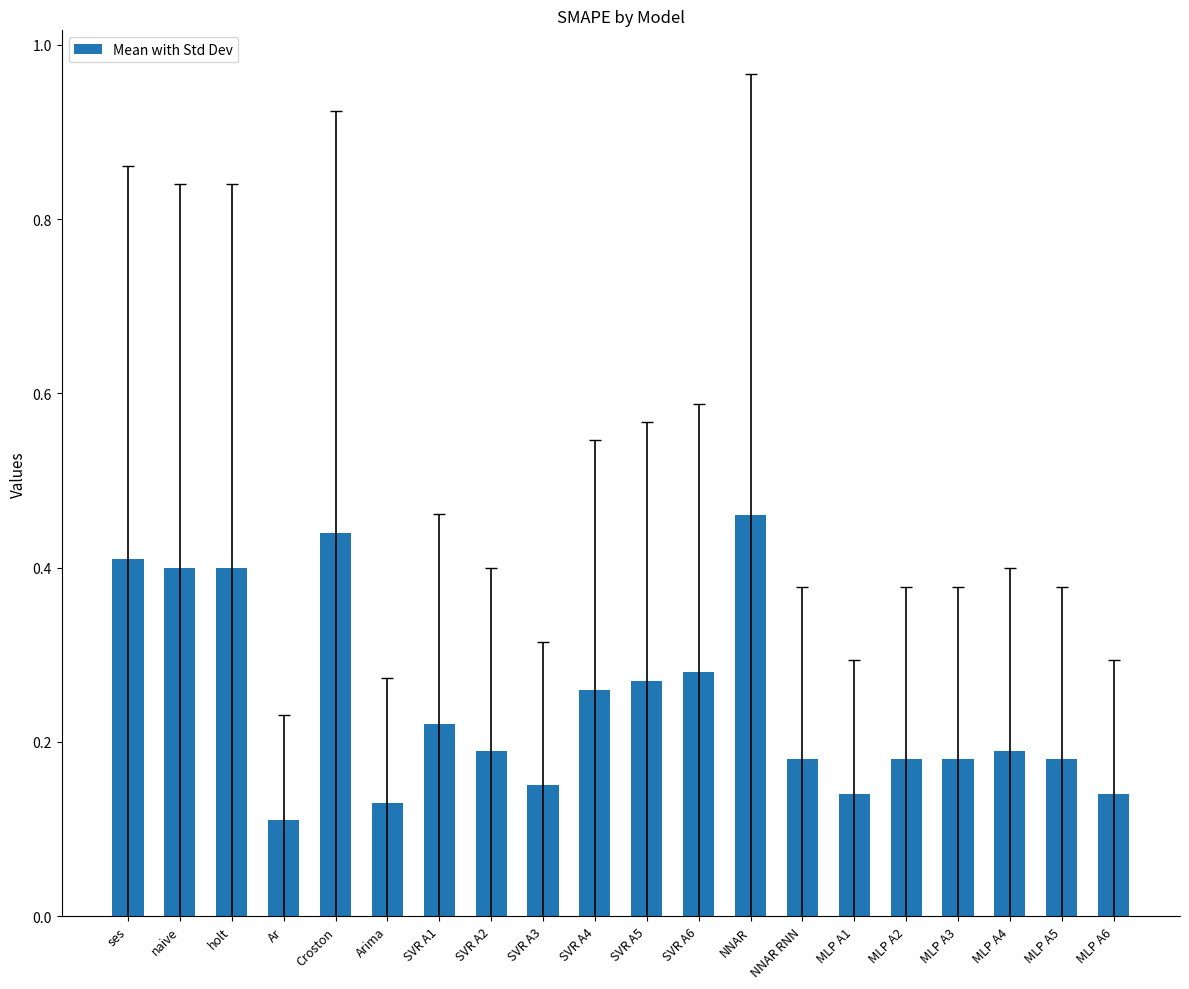

At which label is the value closest to 0?

Ar